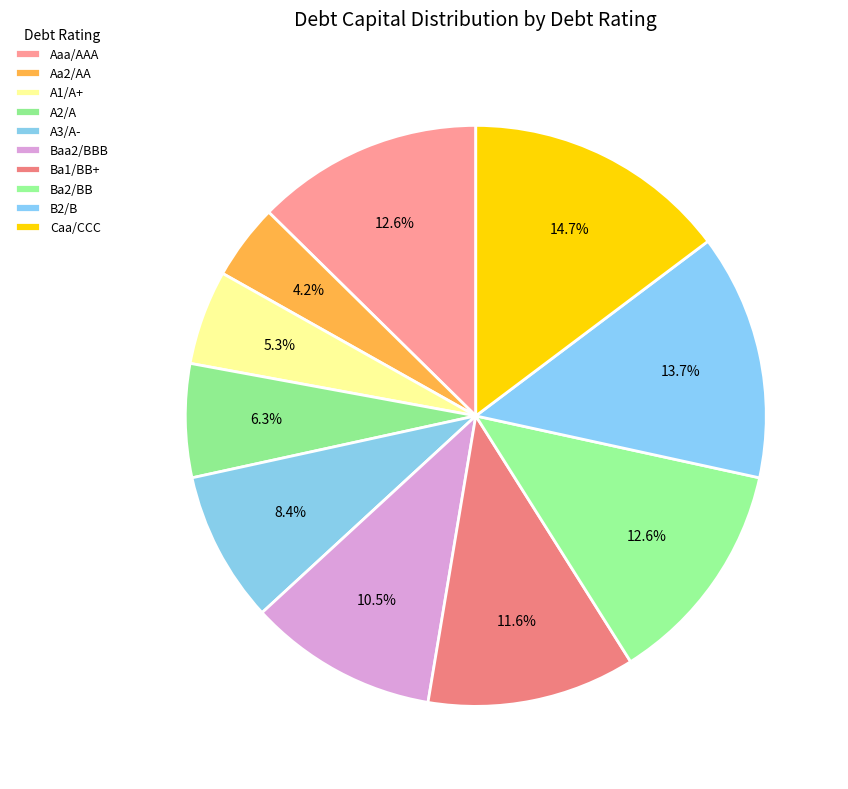

To the nearest percent, what is the difference between the Aa2/AA and Caa/CCC slice percentages?

11%